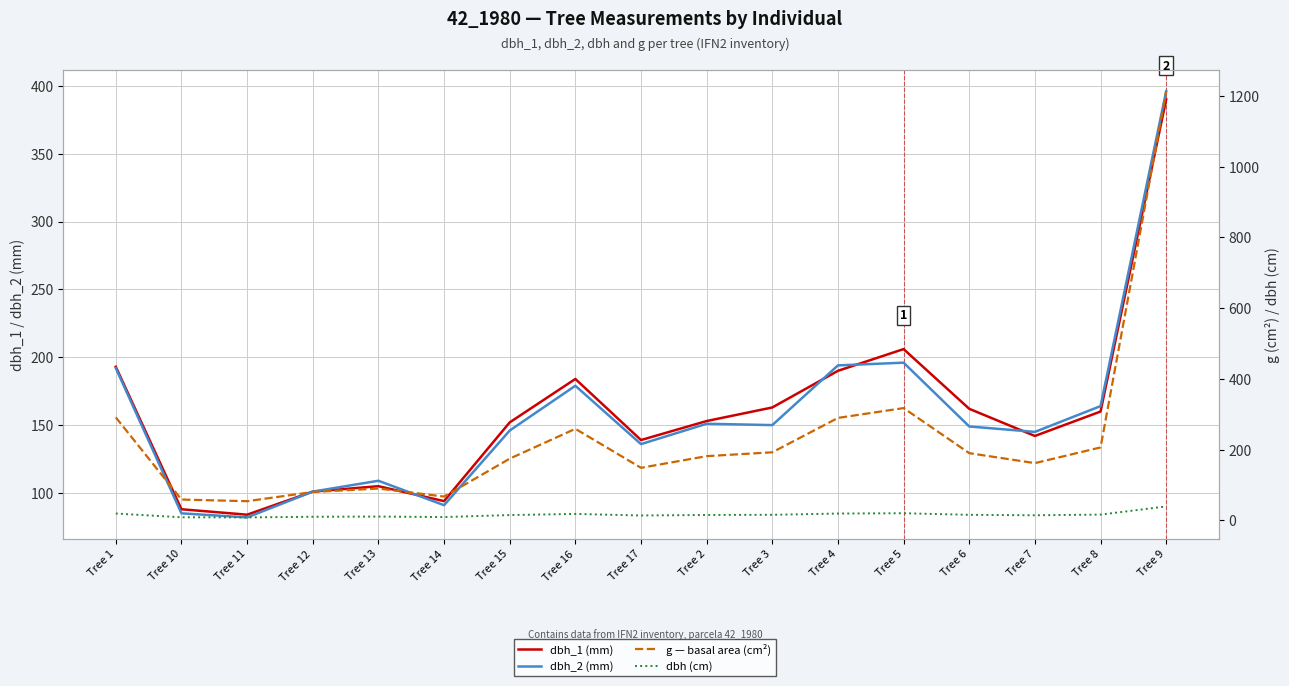

At which label is dbh_1 closest to 237?

Tree 5